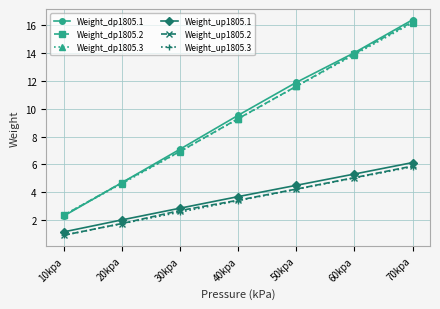

Which series has the widest spread of values?

Weight_dp1805.1